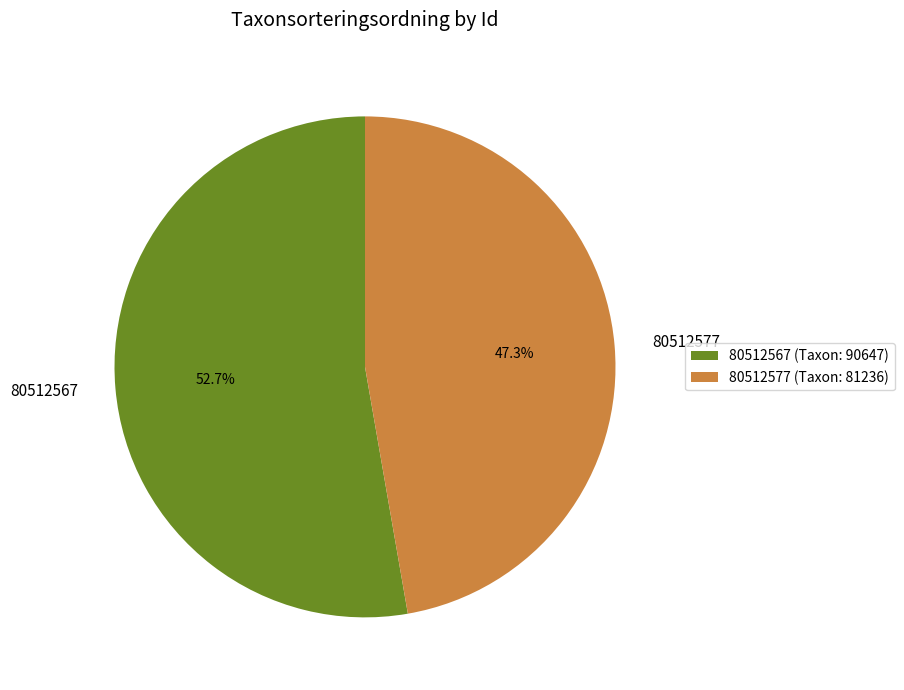

Rank the categories by value from highest to lowest.

80512567, 80512577